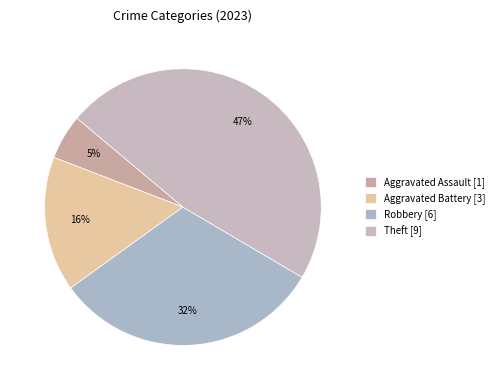

How many slices are in this pie chart?

4